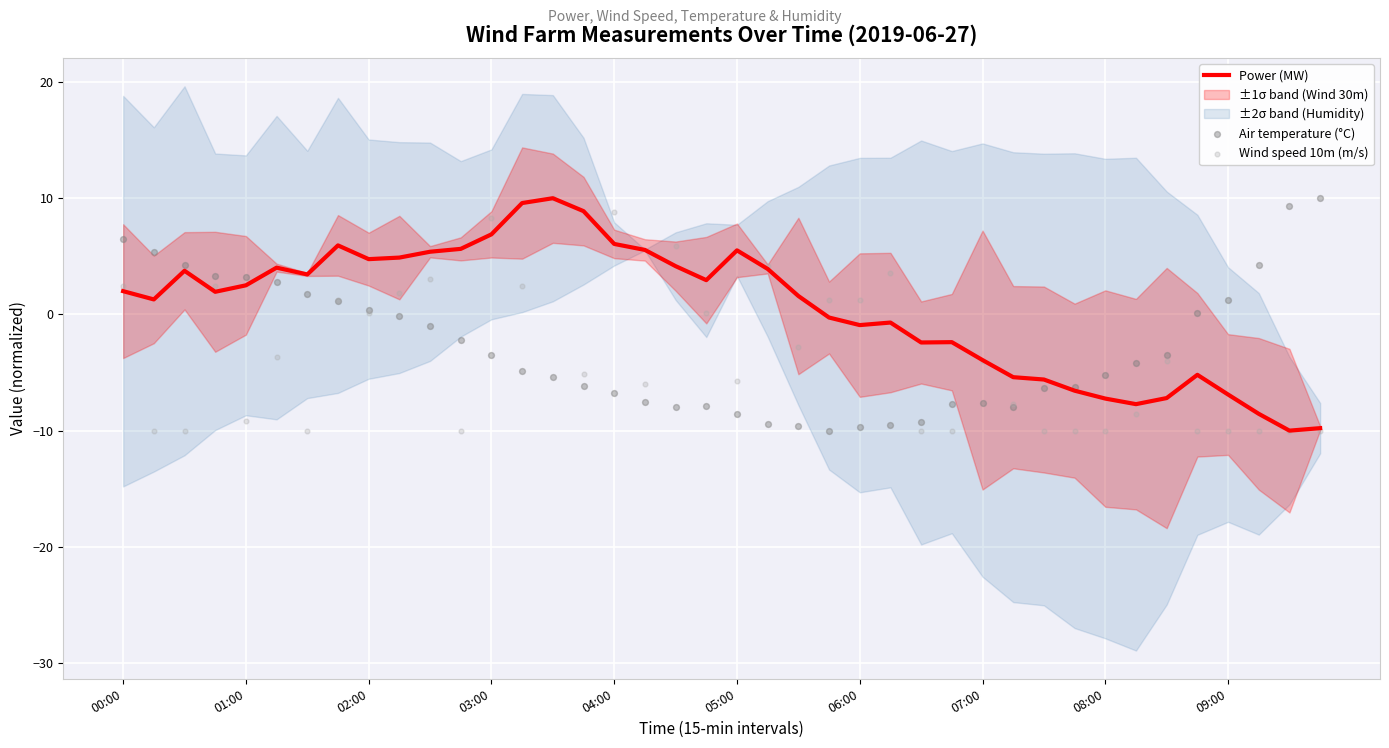

What is the total value across all series at 38?

-10.7